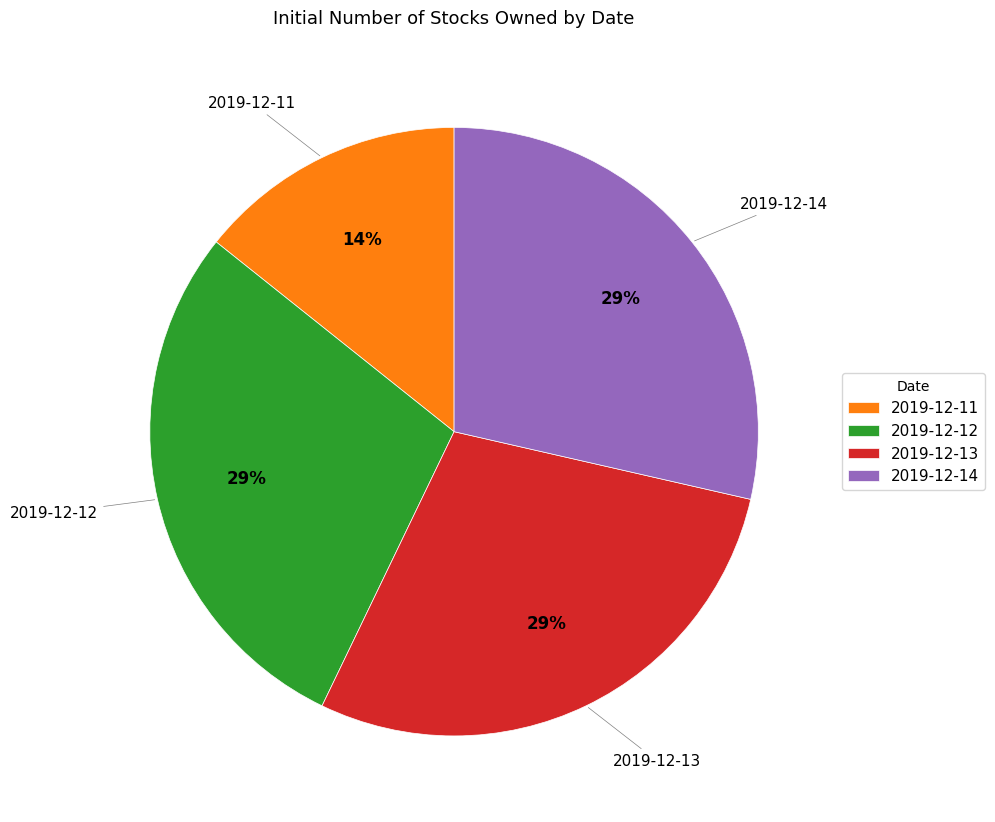

The 2019-12-12 slice represents 18% of the pie. True or false?

False